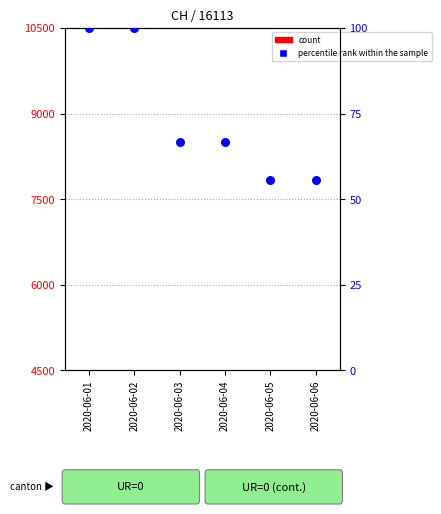

At how many categories does at least one series exceed 85?

6